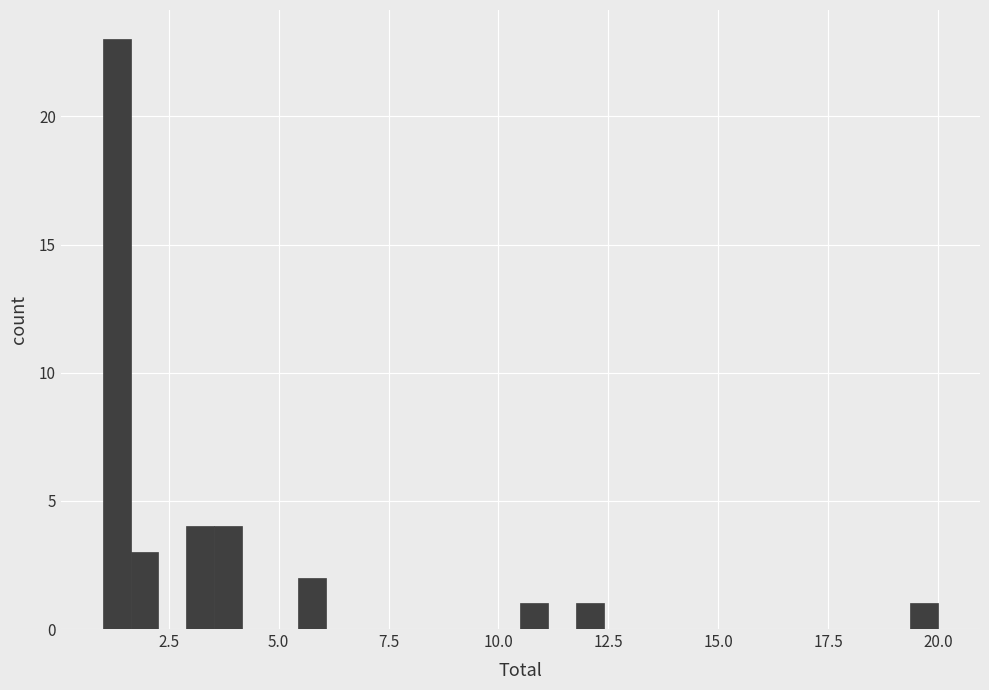

Around what value on the x-axis is the tallest bar? Give the approximate position of its centre, as read against the axis.

1.5